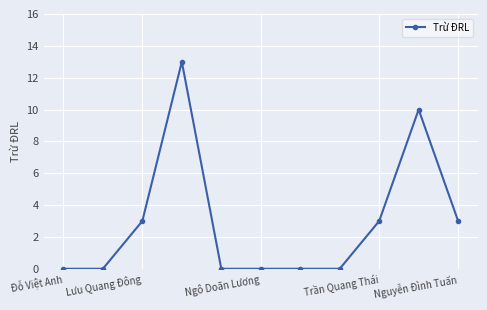

Is this an area chart (filled region under the line)?

No